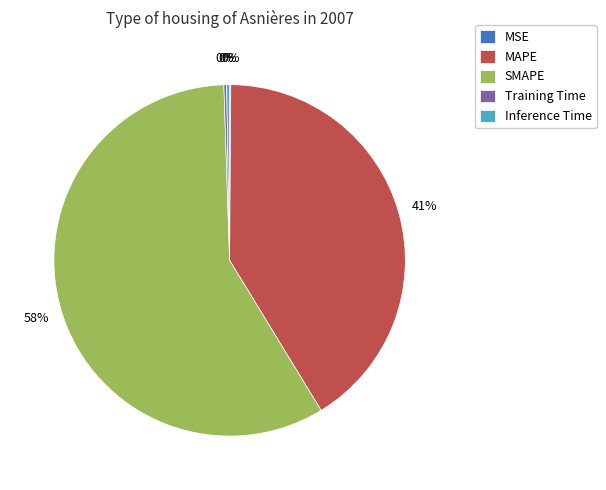

To the nearest percent, what is the average slice percentage?

20%